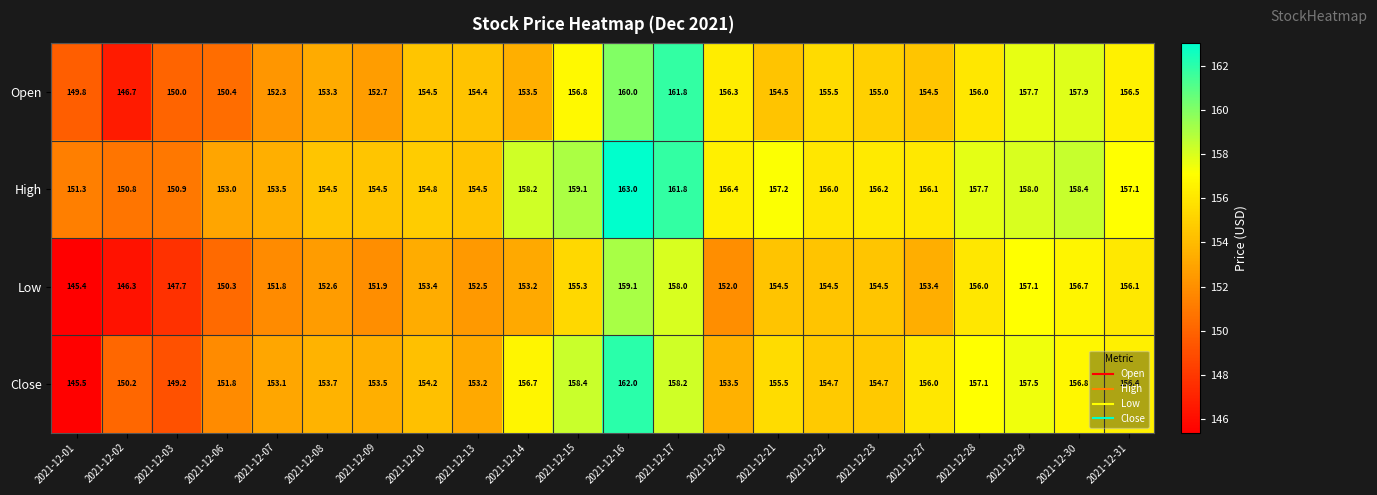

At which category is the sum across all series the highest?

2021-12-16